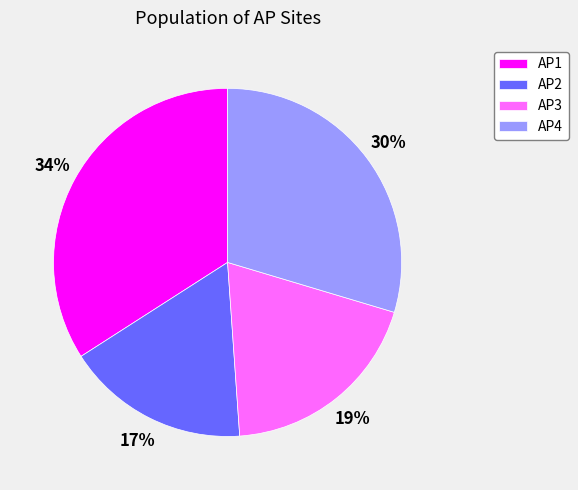

How many segments does this pie chart have?

4